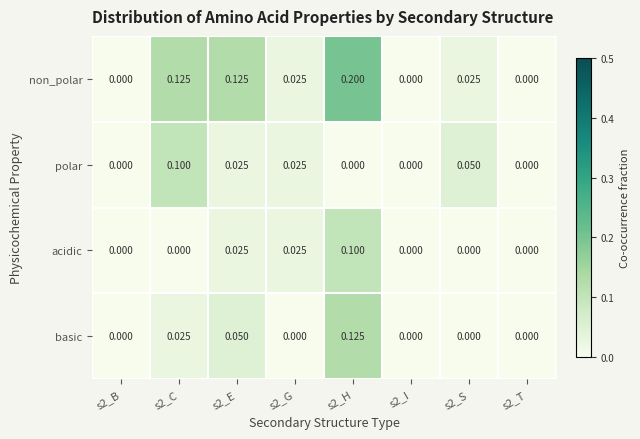

Which series has the largest range (max minus min)?

non_polar